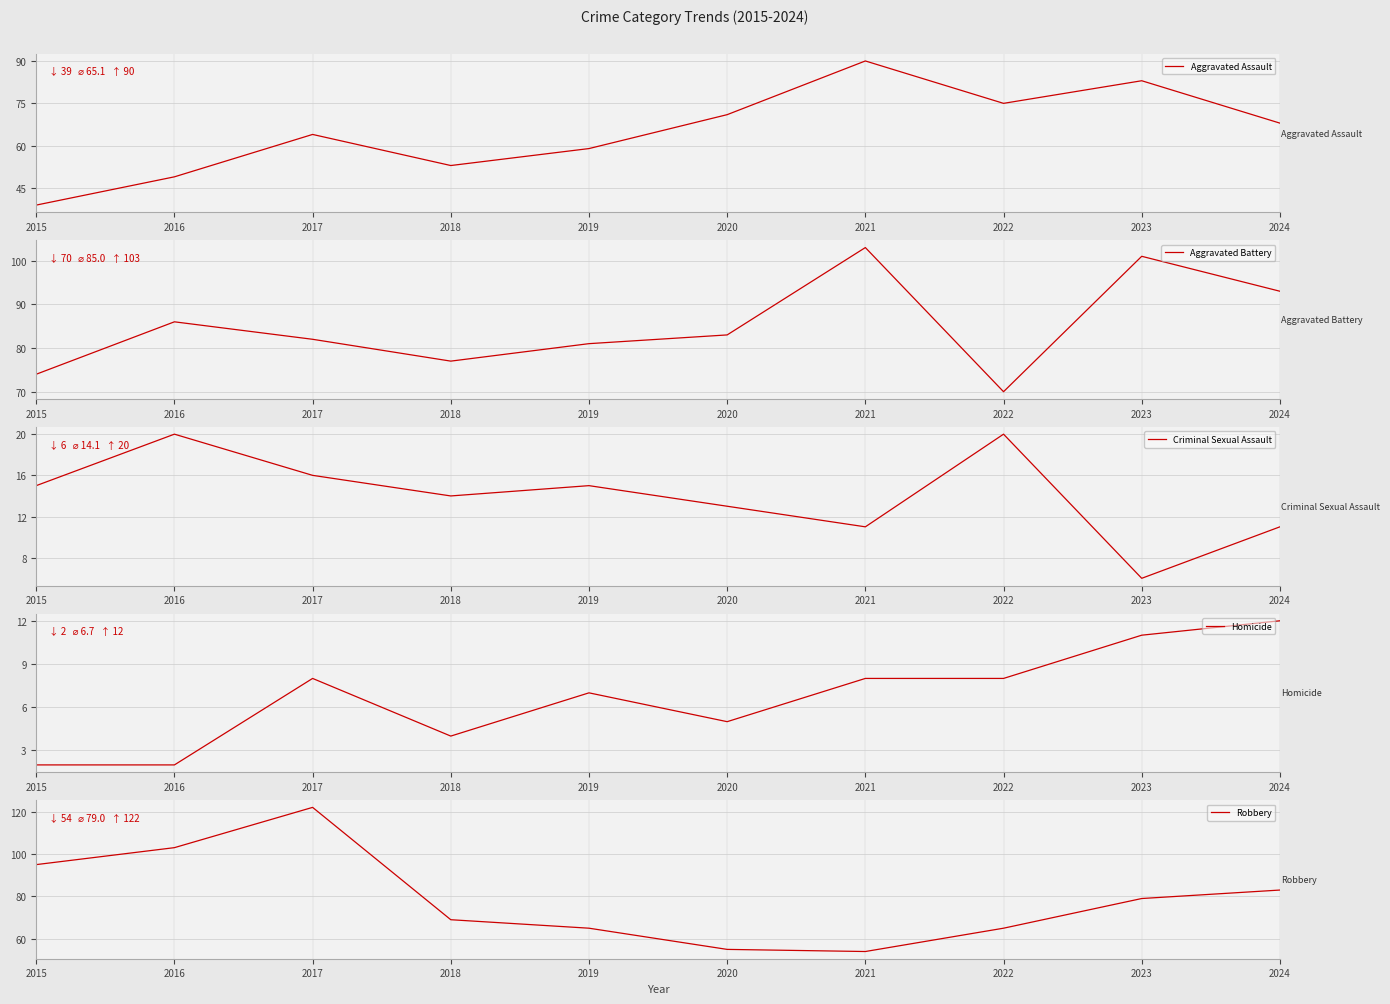

Which label corresponds to the smallest value in the chart?

2015